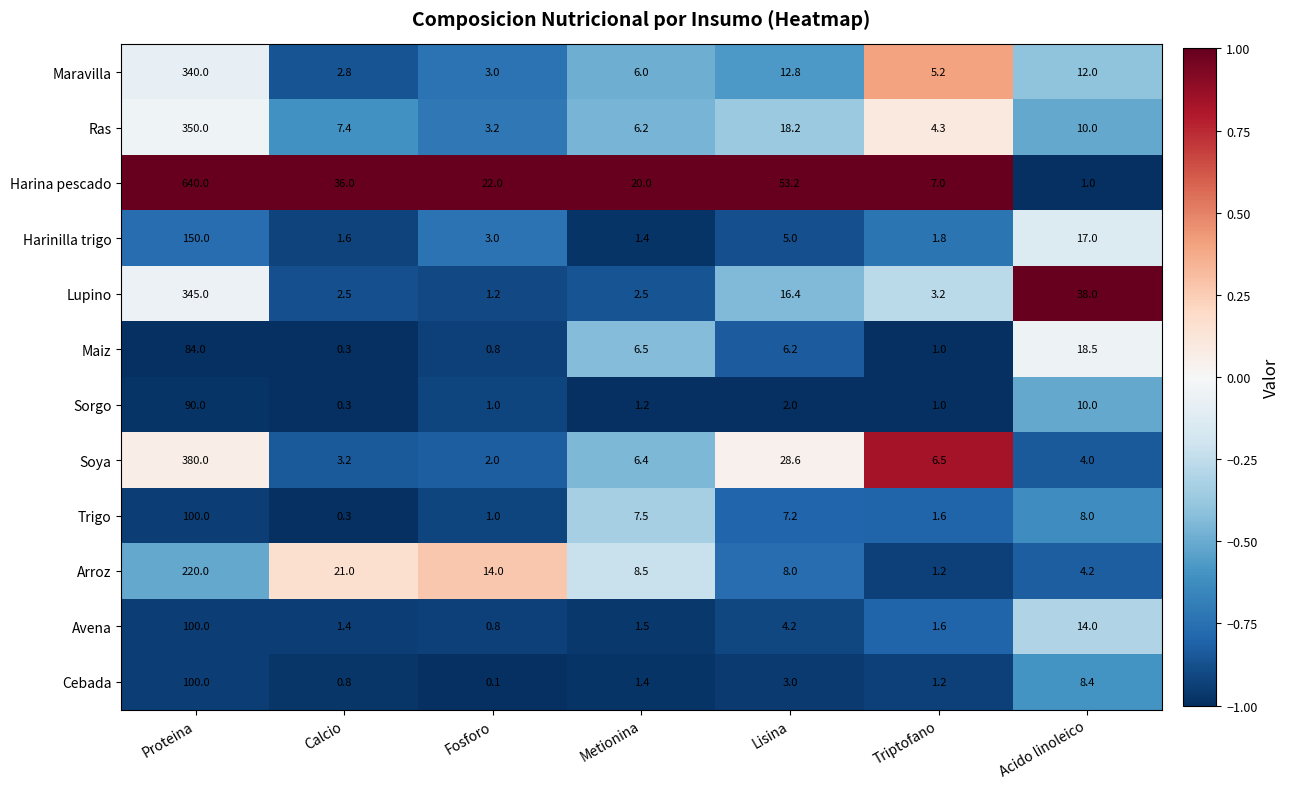

Is it true that Harinilla trigo equals 89.9 at Proteina?

False